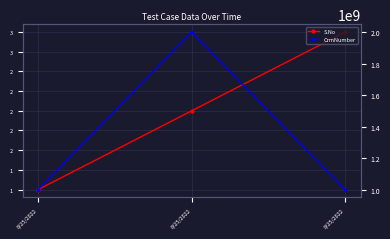

What is the highest value of the CrmNumber series?

2000029562